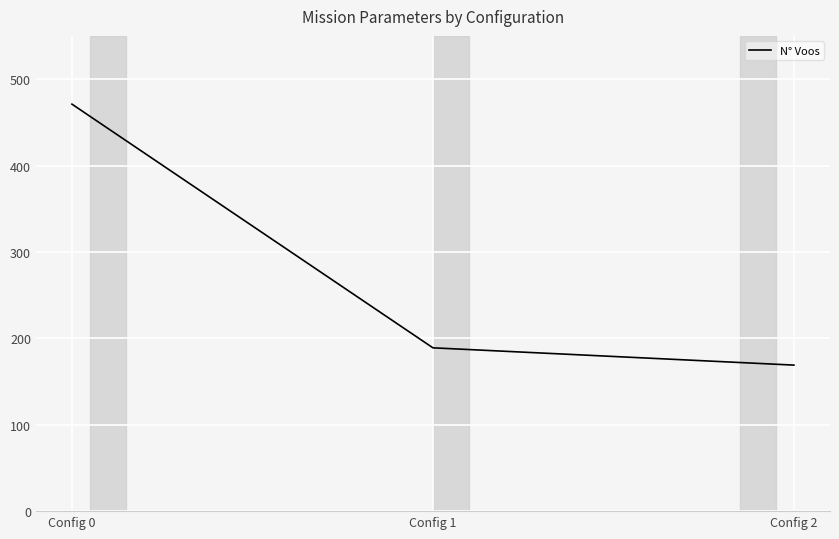

How many values are below 189?

1